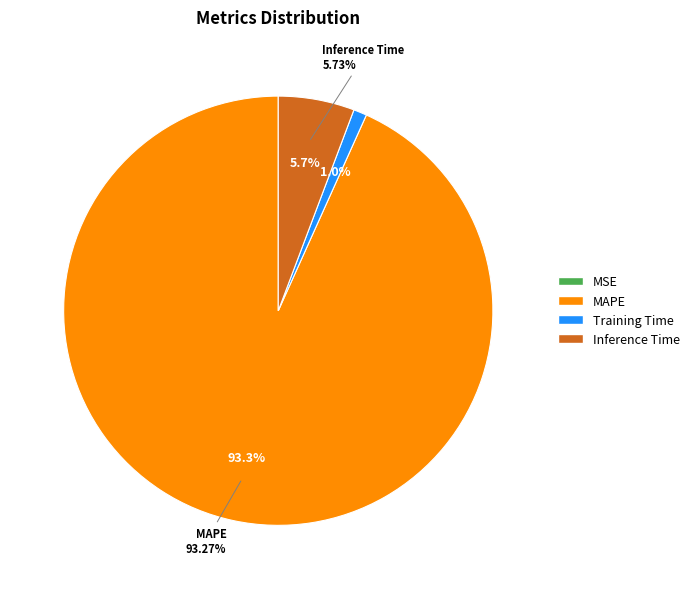

Does any single category account for the majority?

Yes